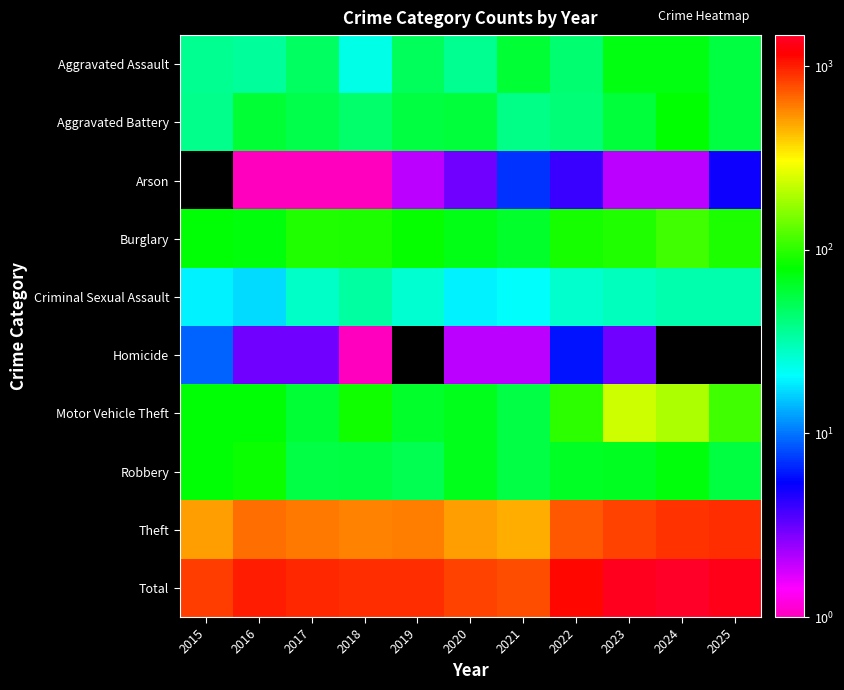

What is the sum of the Total values at 2021 and 2017?

1727.0